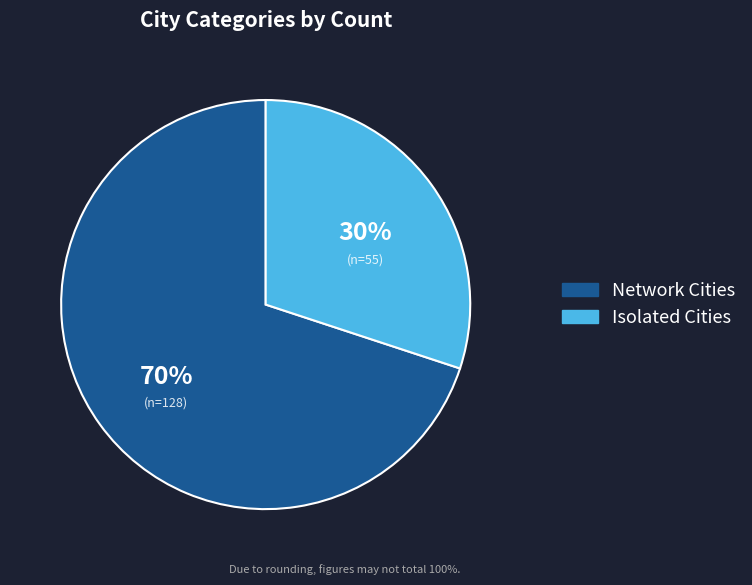

Count the number of slices in the pie.

2